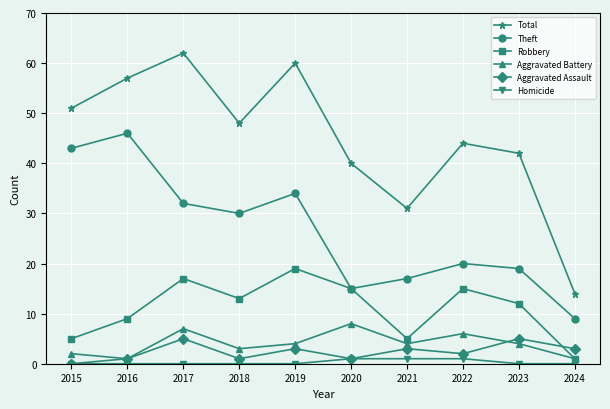

At which label does Aggravated Assault first exceed 3?

2017